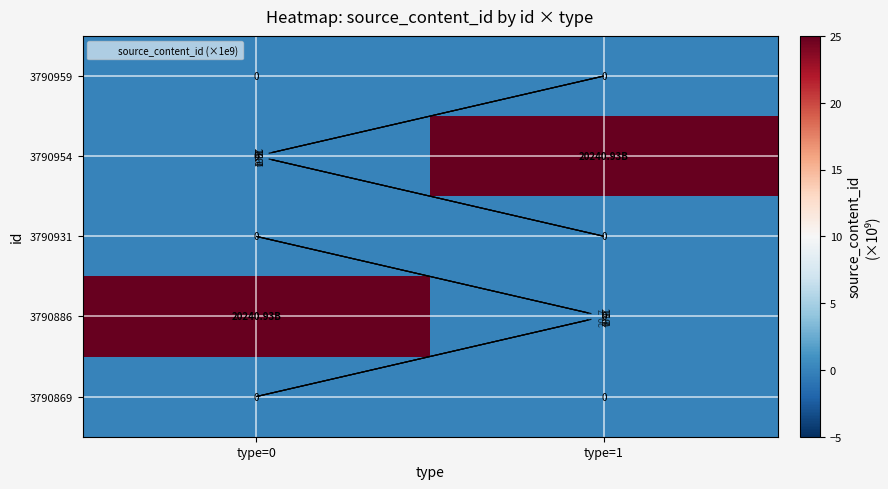

True or false: 3790954 has a value of 10645.5 at type=0.

False